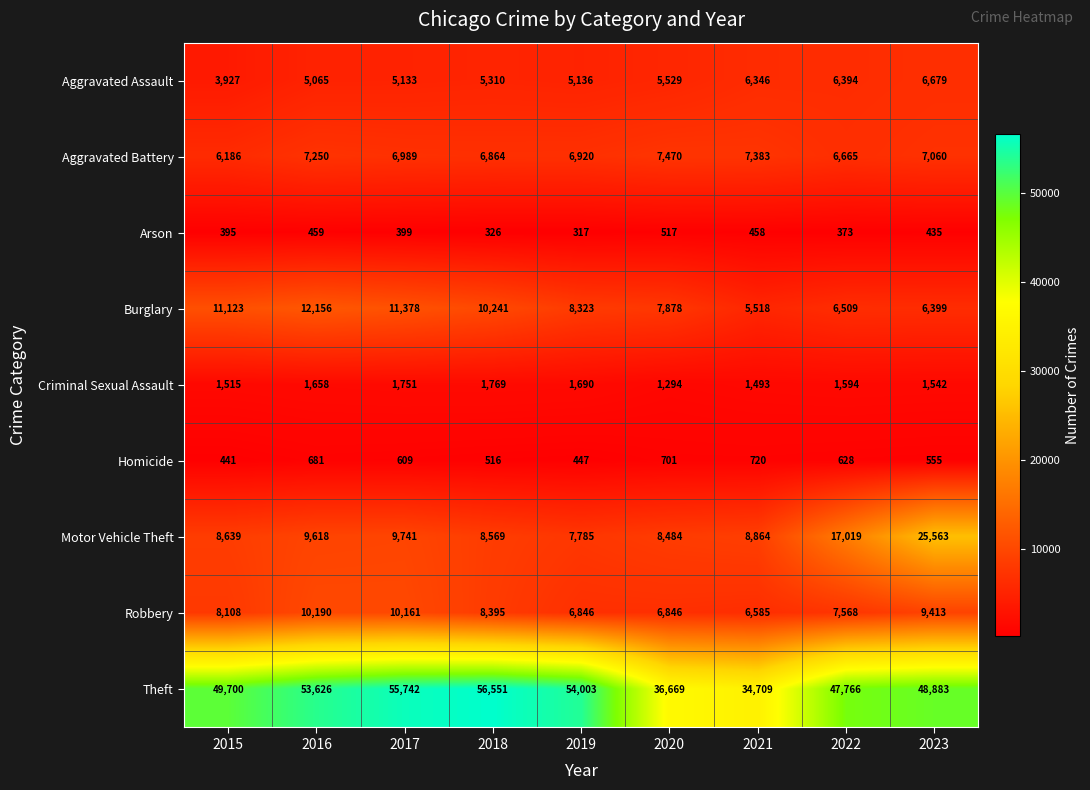

The value of Motor Vehicle Theft at 2019 is 2597. True or false?

False